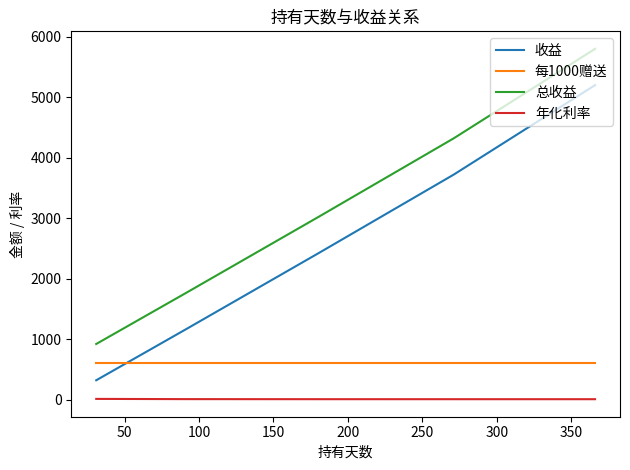

Does the chart display data point markers on the line(s)?

No